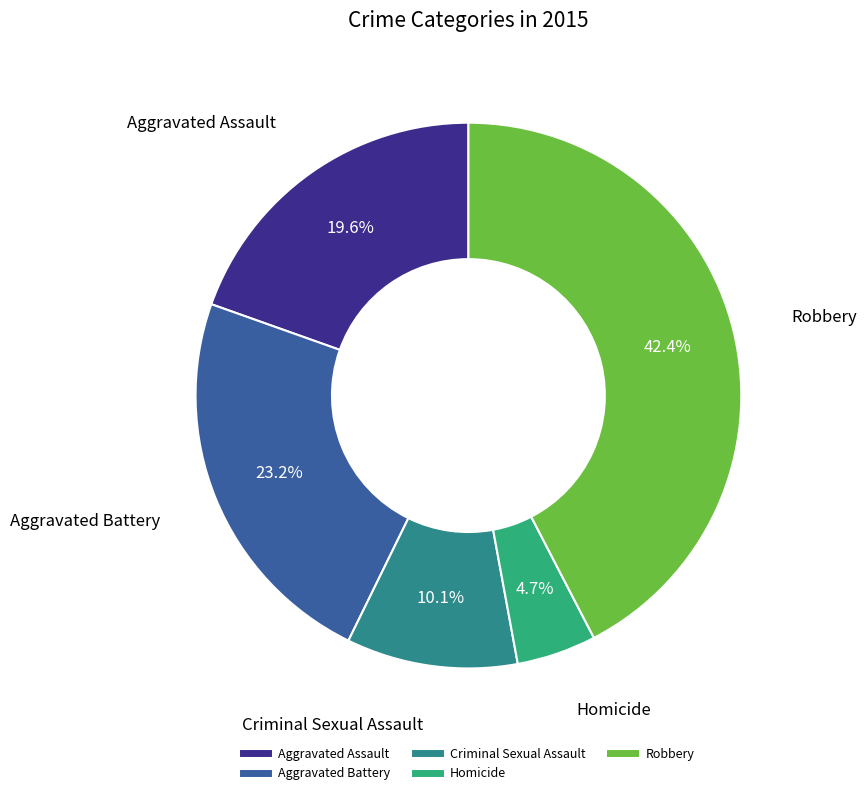

Which slice is the smallest?

Homicide